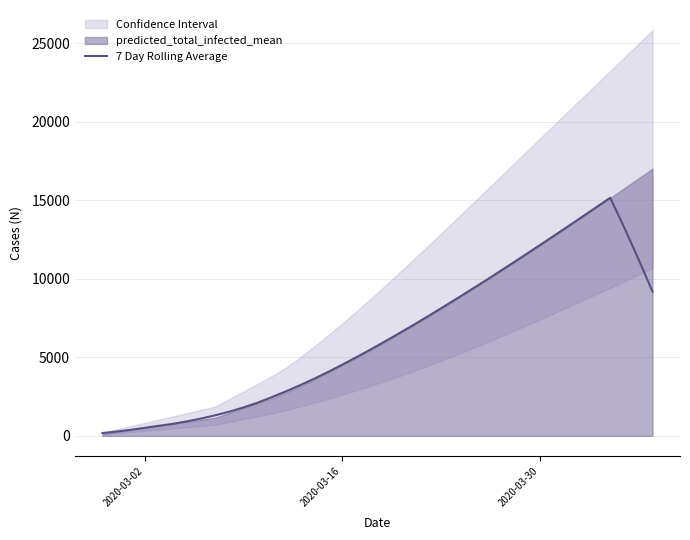

The value at 2020-03-02 is 183.4. True or false?

True